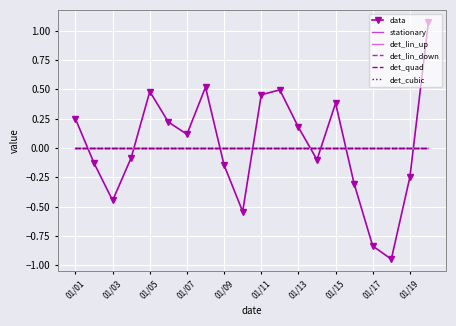

List the series in order of their peak value, highest first.

data, stationary, det_lin_up, det_lin_down, det_quad, det_cubic